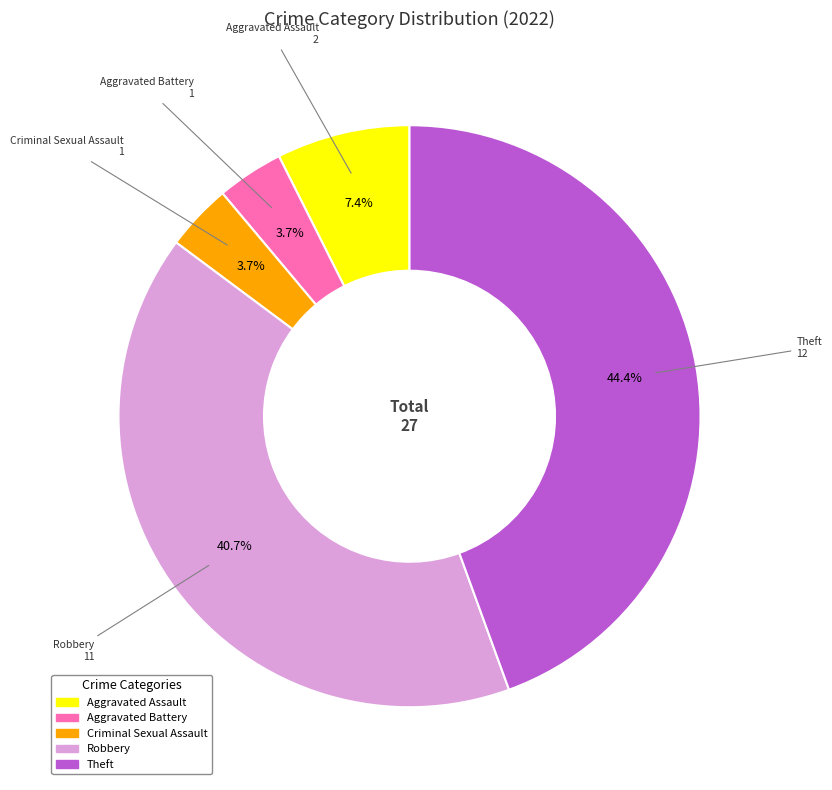

What percentage is the Theft slice, to the nearest percent?

44%